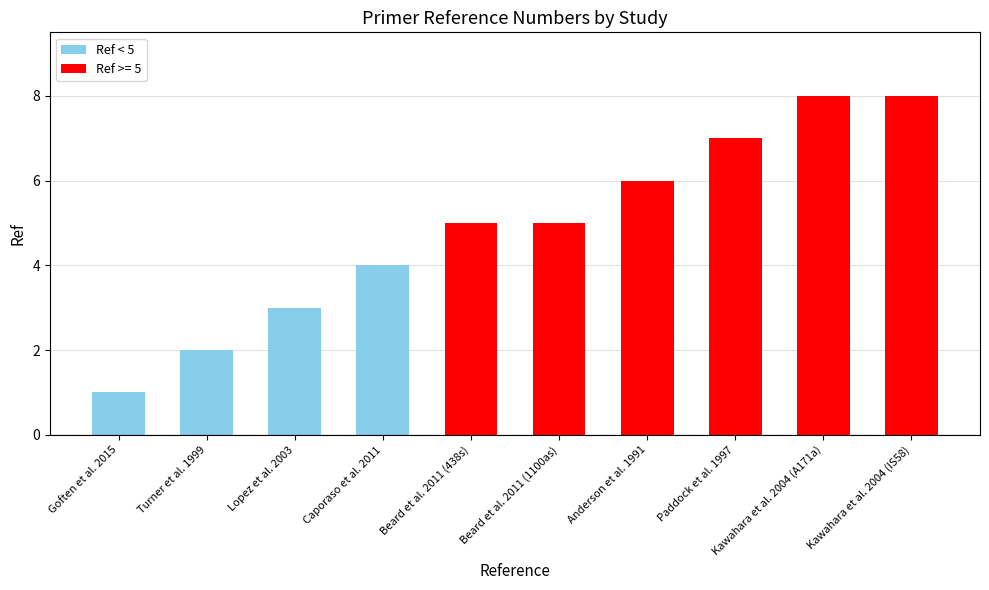

What is the sum of the values at Turner et al. 1999 and Beard et al. 2011 (438s)?

7